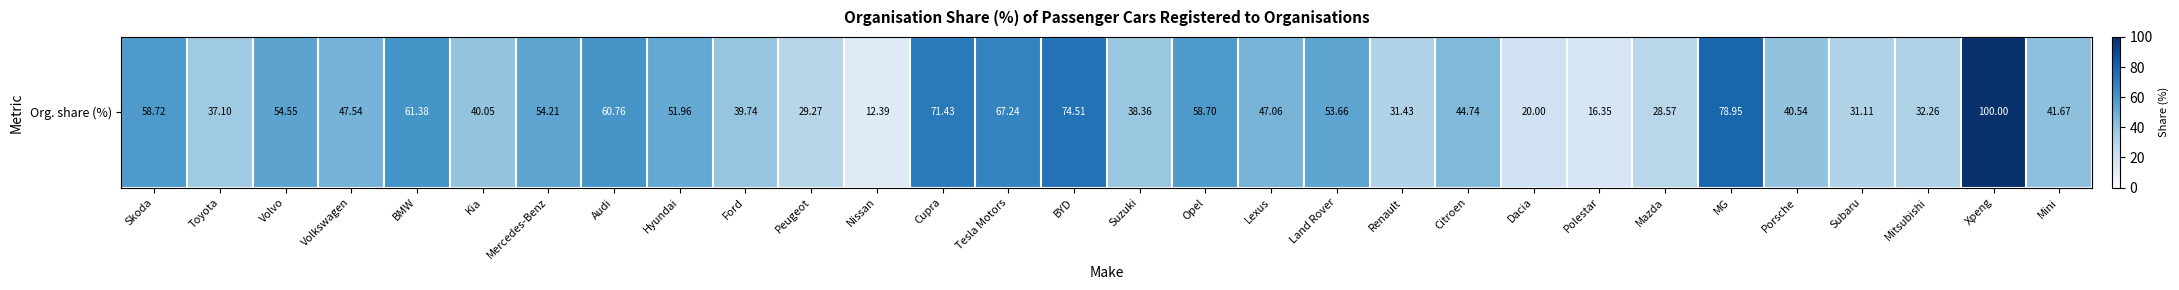

What is the sum of the values at Polestar and Kia?

56.4